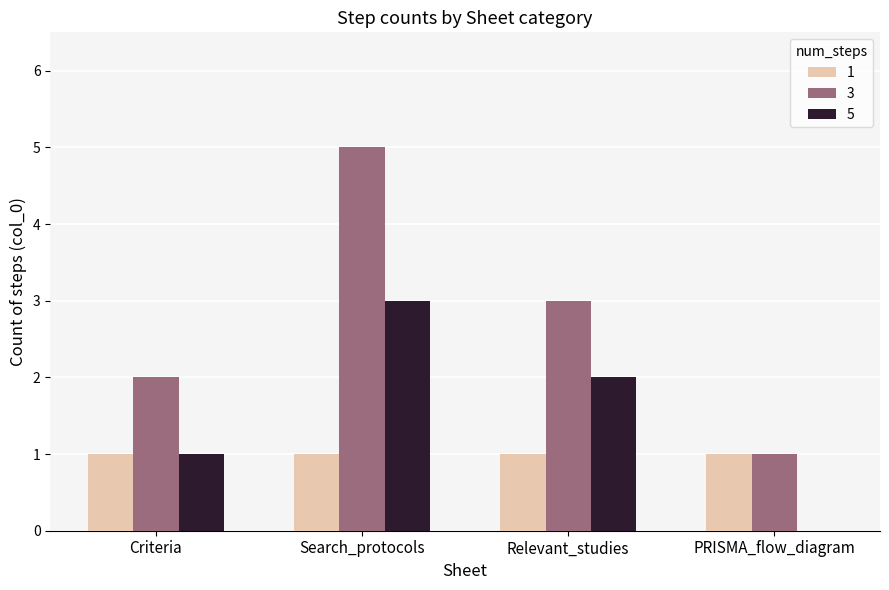

At which category does the chart reach its peak across all series?

Search_protocols